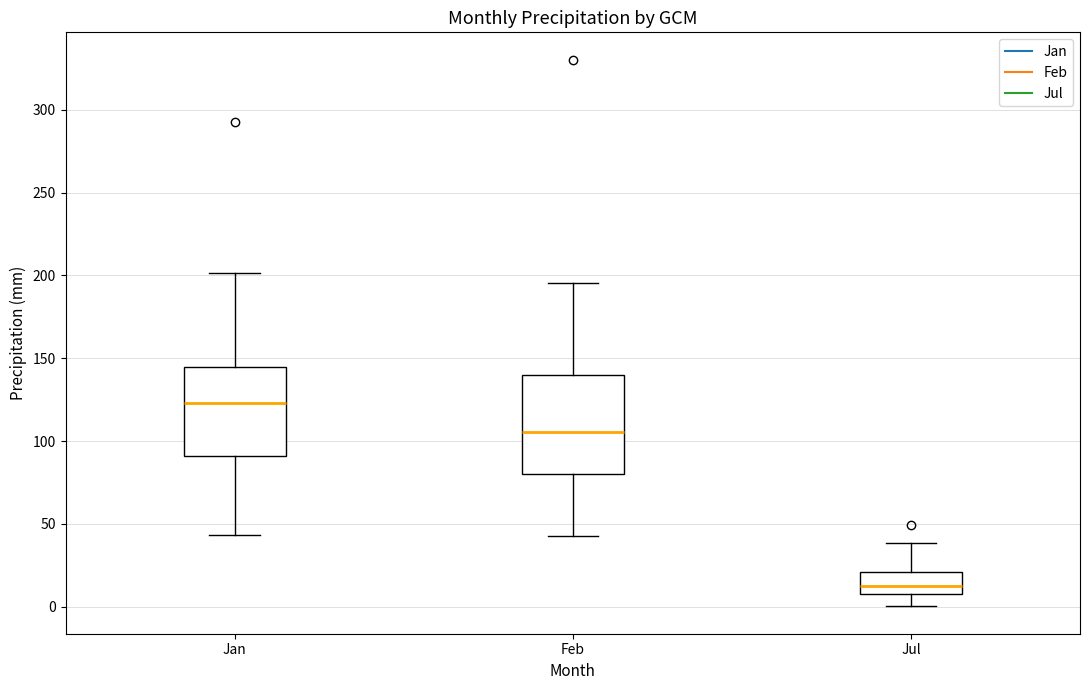

Where is the lower edge of the box for Jan on the y-axis? The values are not printed on the chart, so give them approximately, as read against the axis.

90